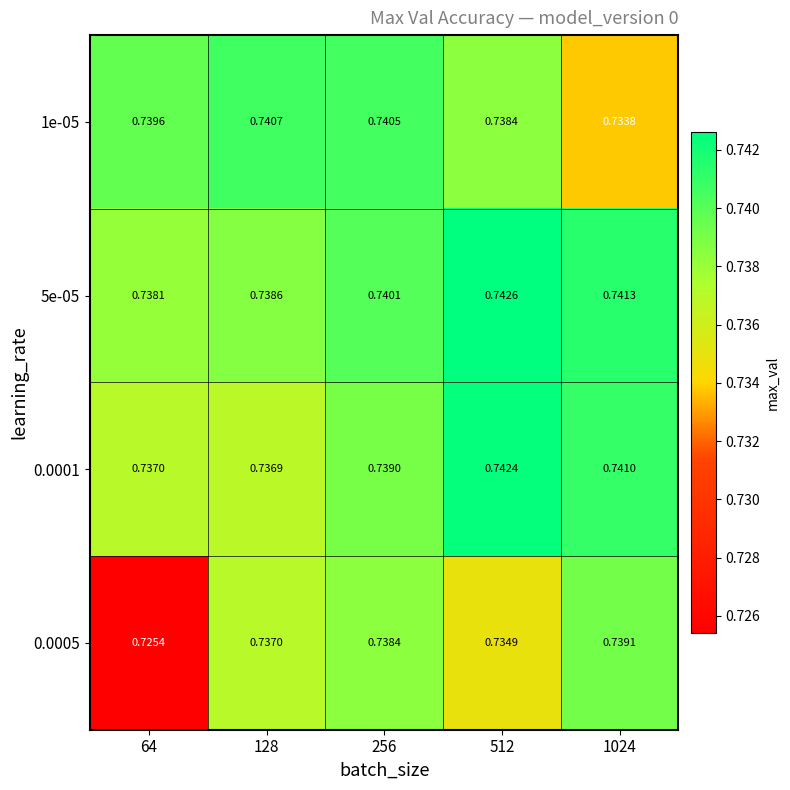

Is the value of 0.0001 at 128 greater than the value of 0.0005 at 512?

Yes